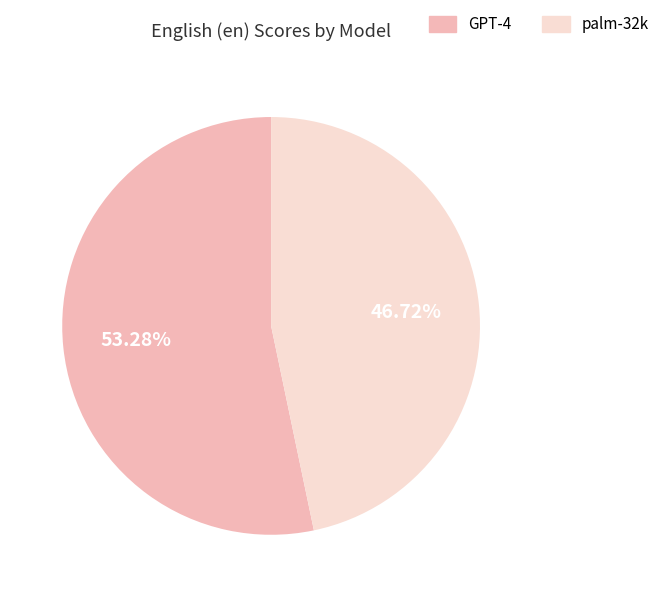

Combined, do GPT-4 and palm-32k account for over 50%?

Yes